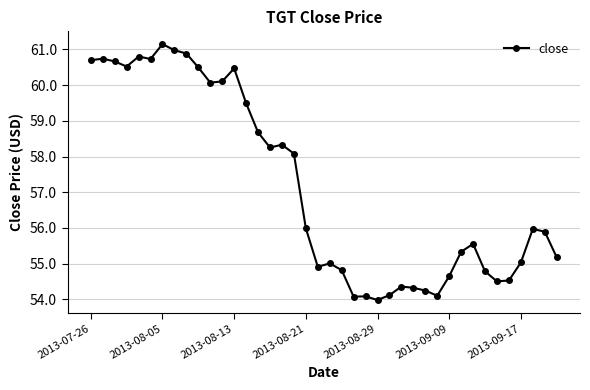

What is the sum of all values?

2286.6